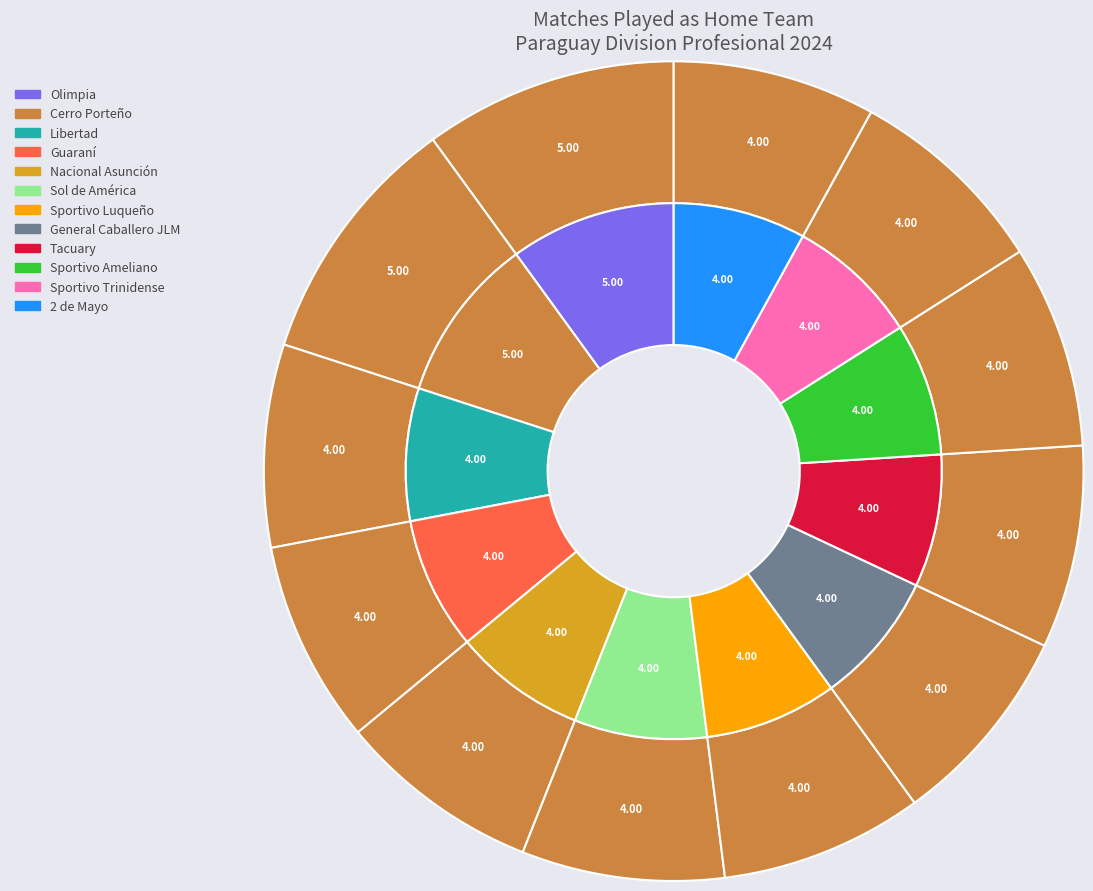

To the nearest percent, what percentage of the pie is Sol de América?

8%